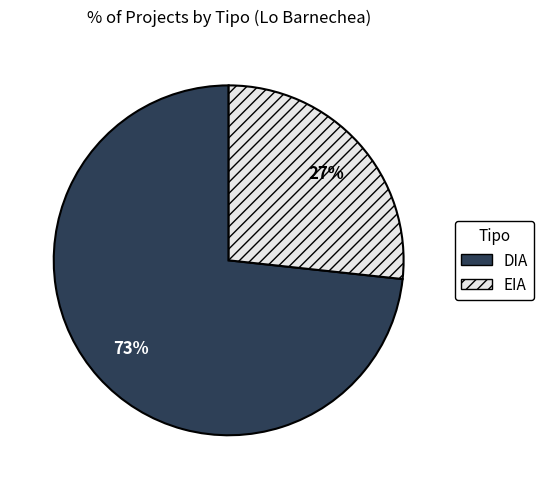

True or false: EIA accounts for 27% of the total.

True